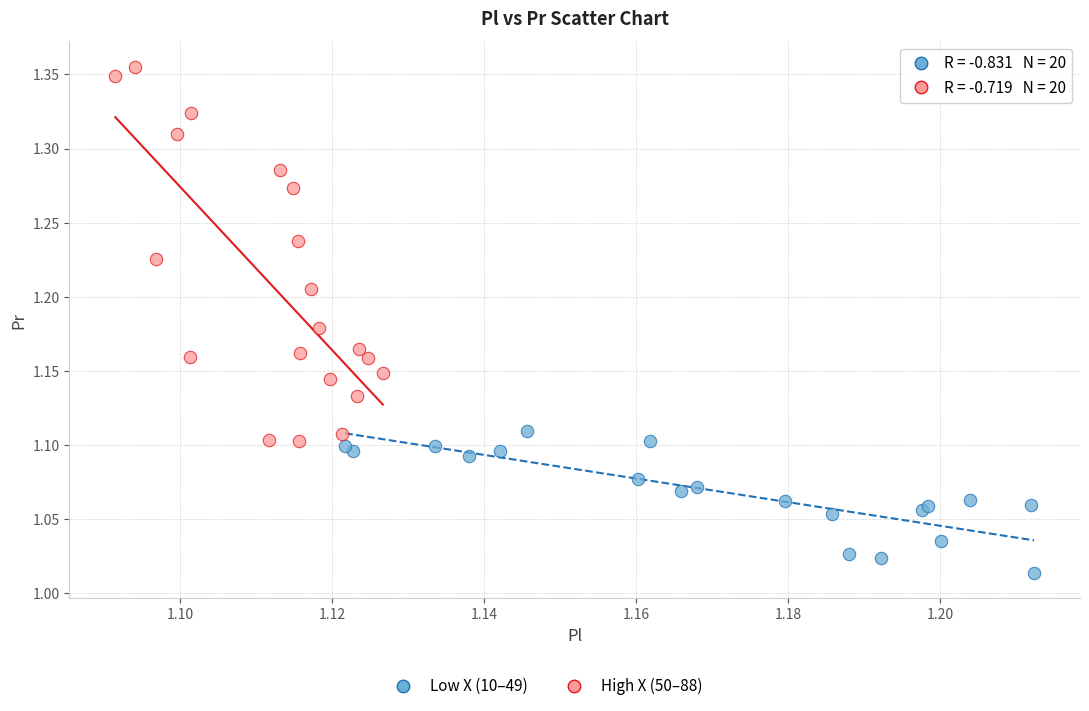

Which series has the widest spread of Y values?

High X (50–88)